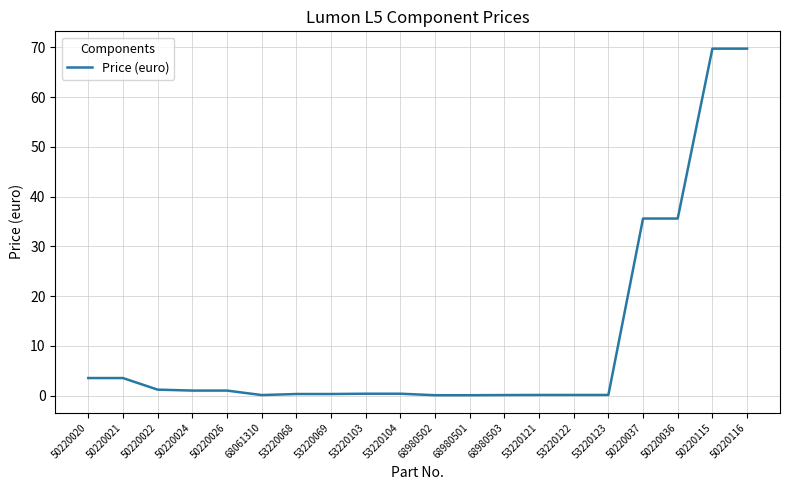

The chart shows a value of 35.6 at 50220036. True or false?

True